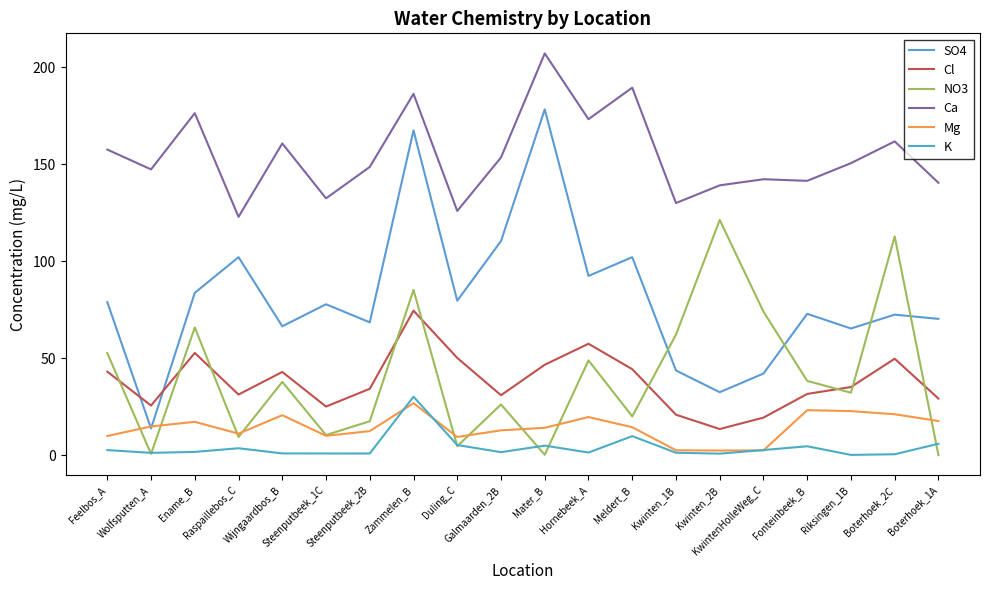

At which category does NO3 reach its first local peak?

Ename_B